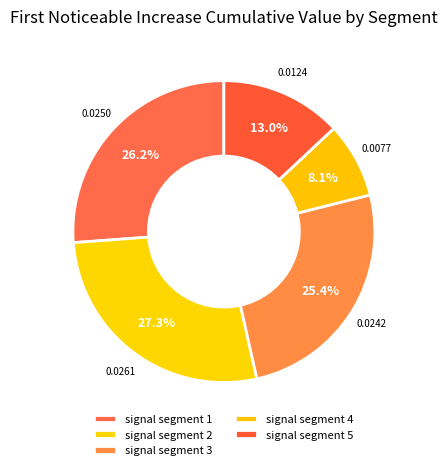

Rank the categories by value from lowest to highest.

signal segment 4, signal segment 5, signal segment 3, signal segment 1, signal segment 2